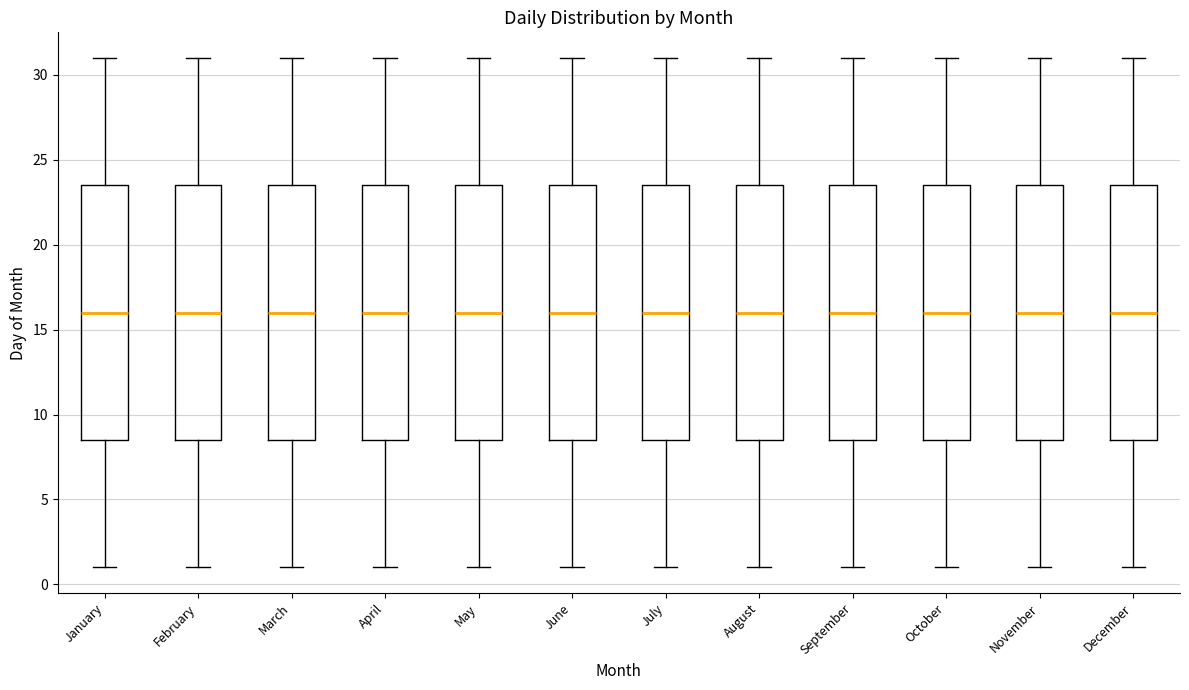

Where does the lower whisker of the box for January end on the y-axis? The values are not printed on the chart, so give them approximately, as read against the axis.

1.0